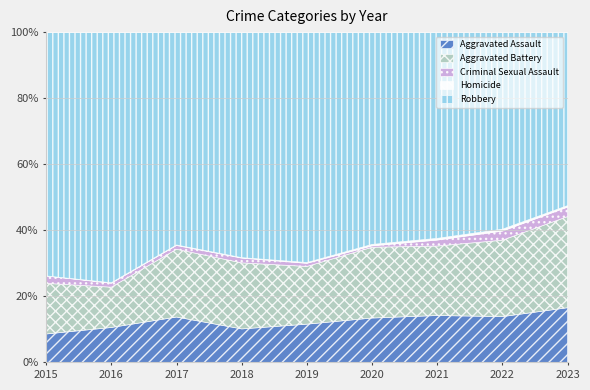

True or false: Homicide and Aggravated Assault intersect in this chart.

False